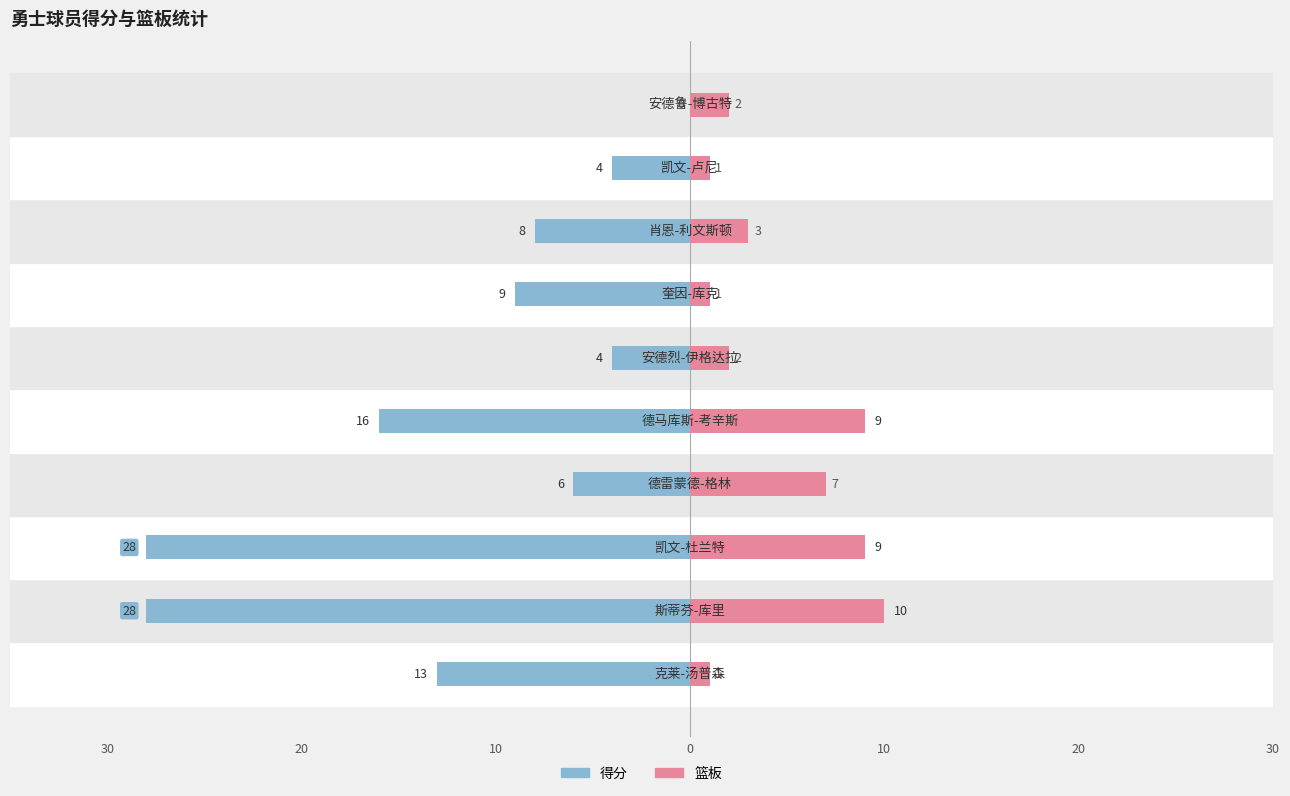

How many bars are there in each group?

2